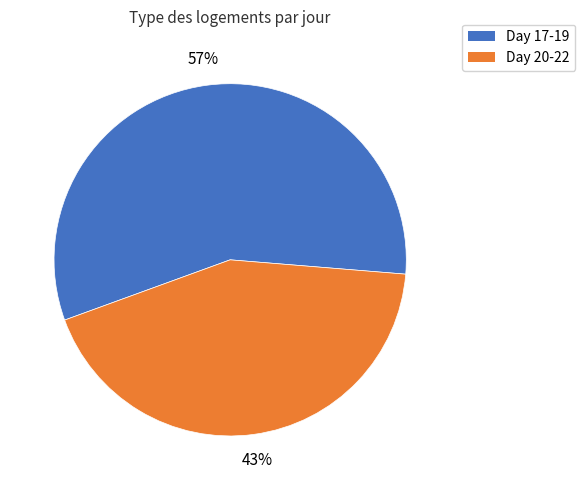

Does any single category account for the majority?

Yes